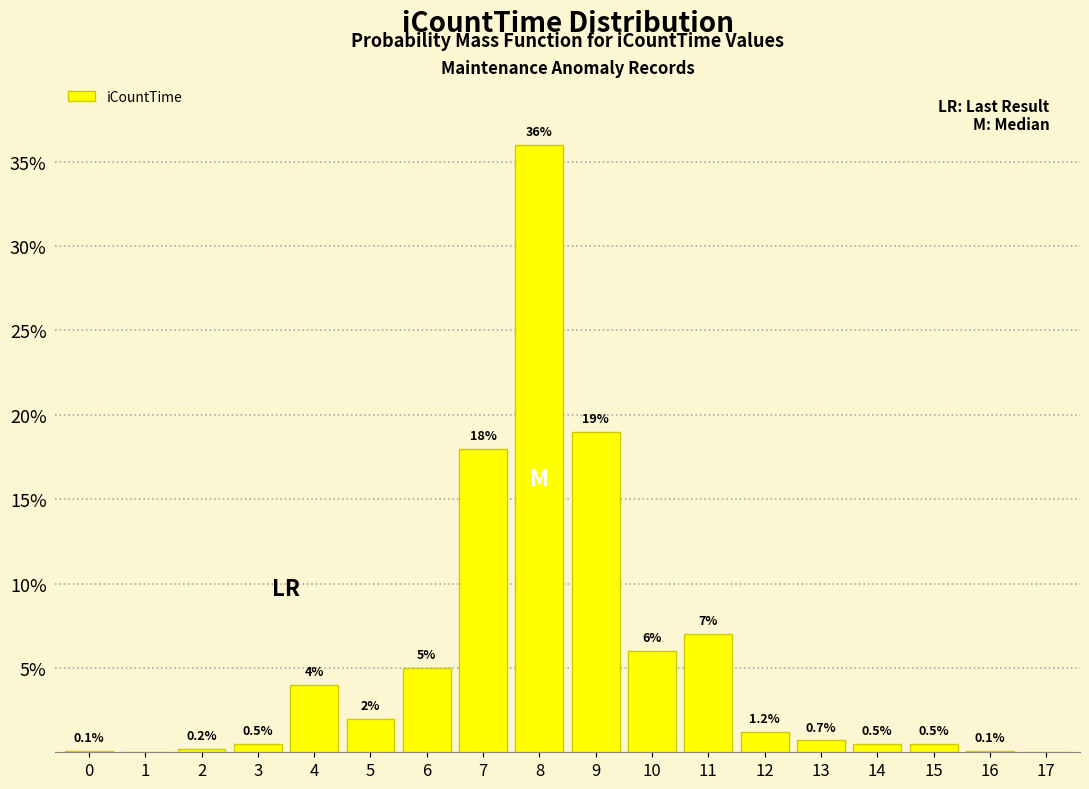

Reading left to right, what are all the values shown in this chart?

0=0.1	1=0.0	2=0.2	3=0.5	4=4.0	5=2.0	6=5.0	7=18.0	8=36.0	9=19.0	10=6.0	11=7.0	12=1.2	13=0.7	14=0.5	15=0.5	16=0.1	17=0.0